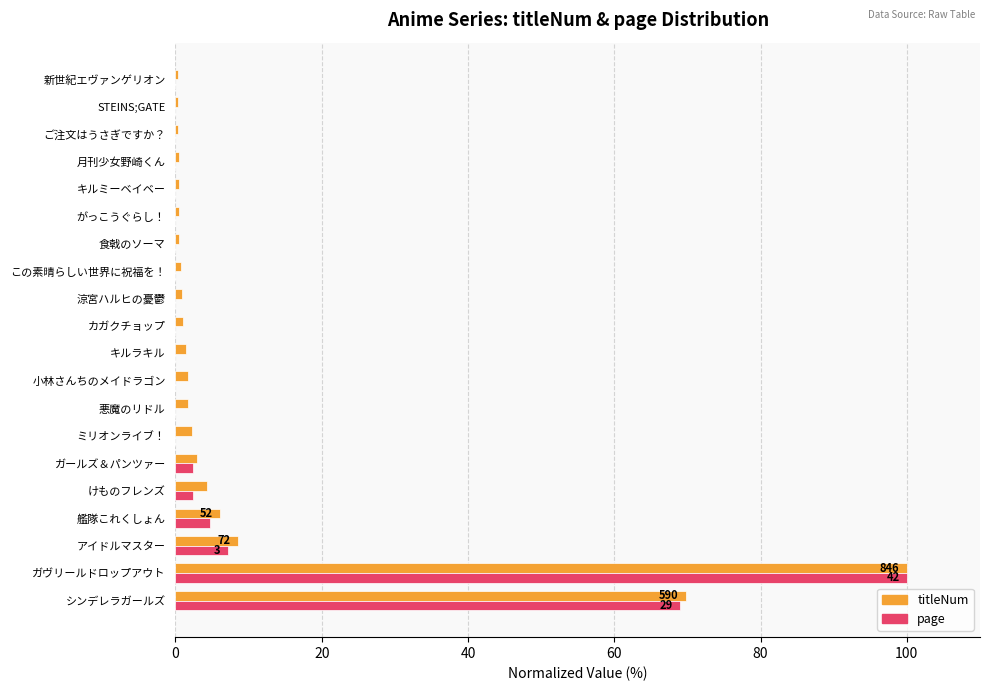

Which series changed the most between ガヴリールドロップアウト and キルラキル?

page